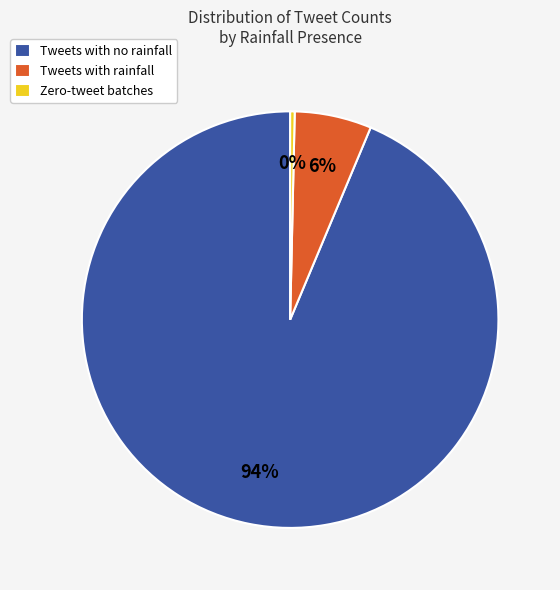

To the nearest percent, what is the difference between the Tweets with no rainfall and Tweets with rainfall slice percentages?

88%